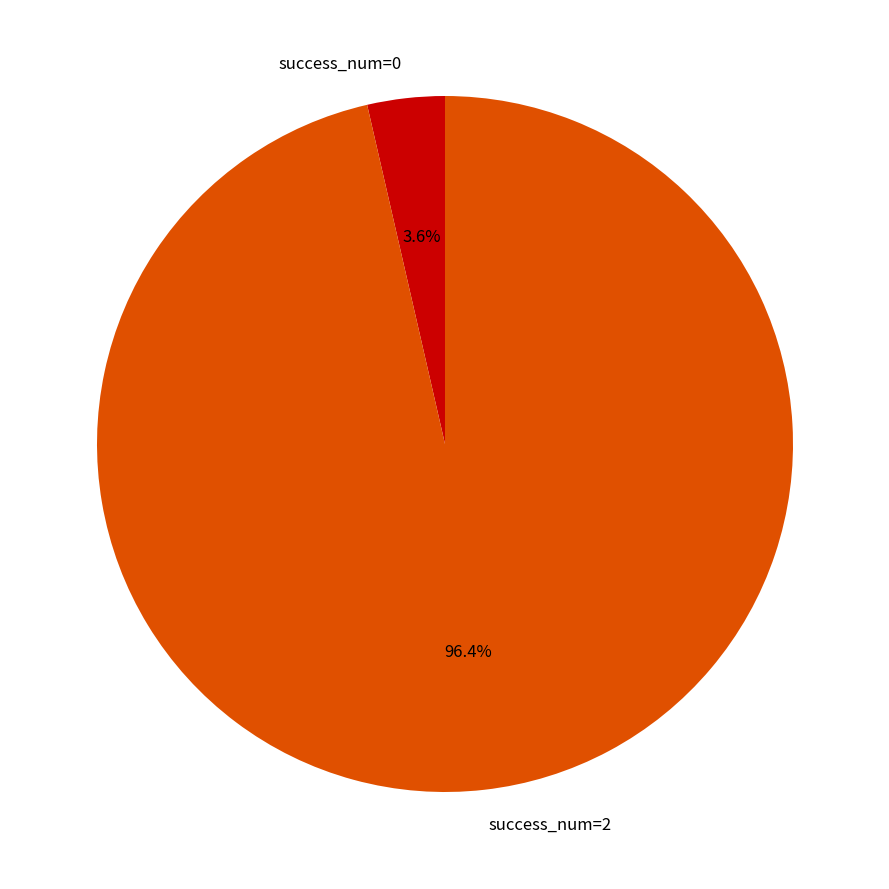

How many segments does this pie chart have?

2